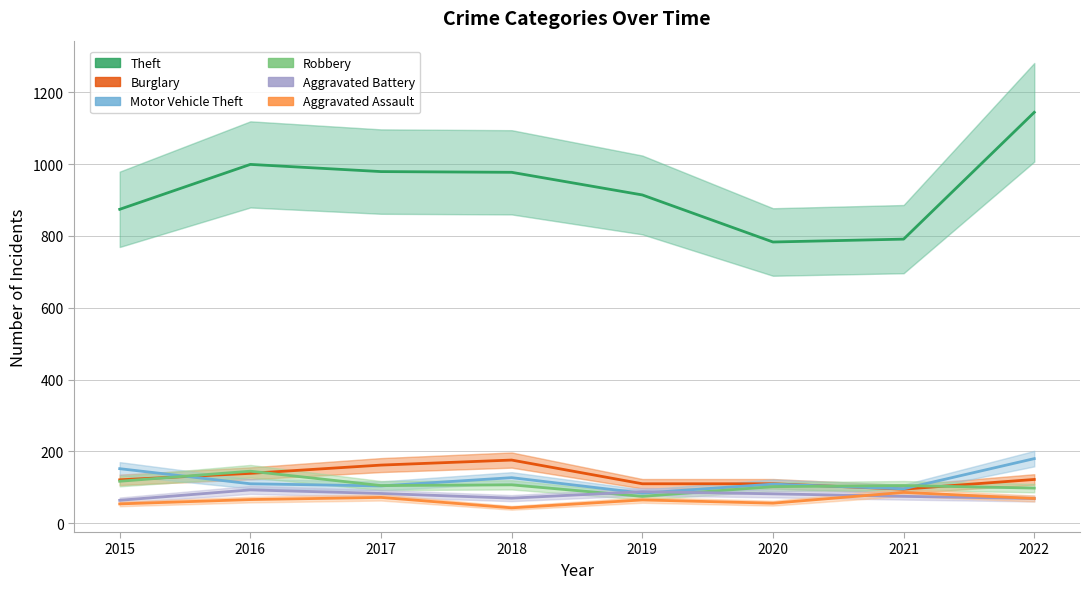

At which label is Aggravated Battery closest to 78?

2021